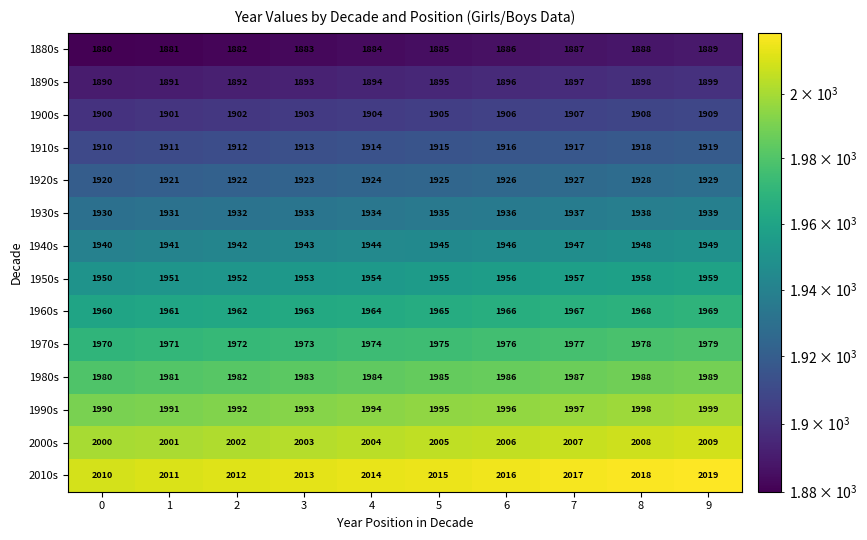

At which category does the chart reach its peak across all series?

9